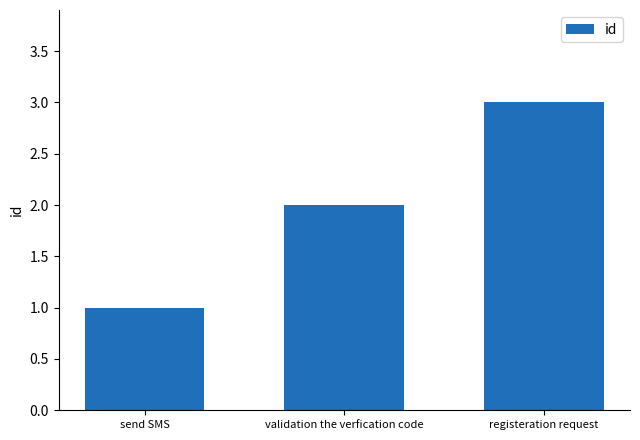

Count the values in the range 1 to 3.

3